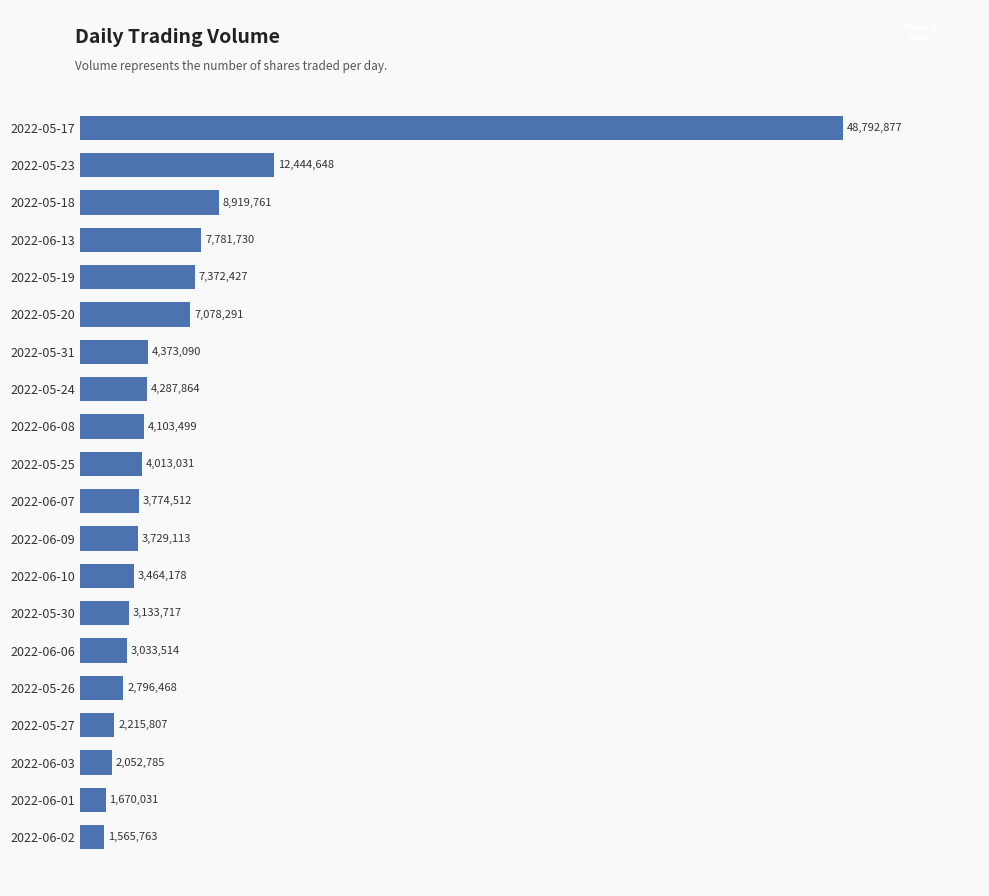

Does the chart contain any negative values?

No